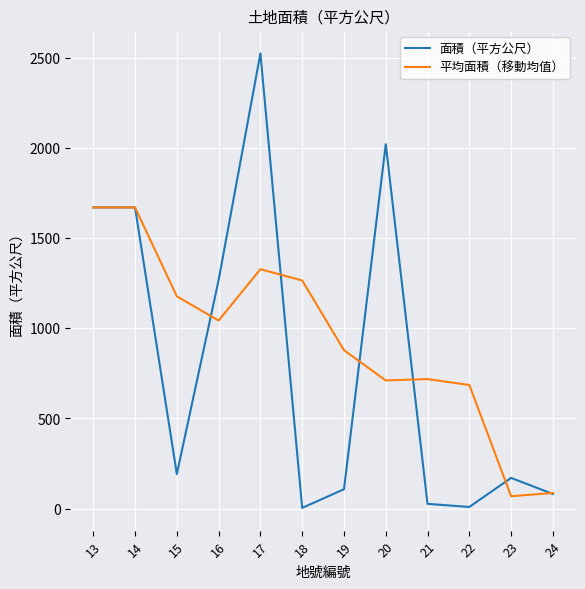

At which category does the chart reach its peak across all series?

17